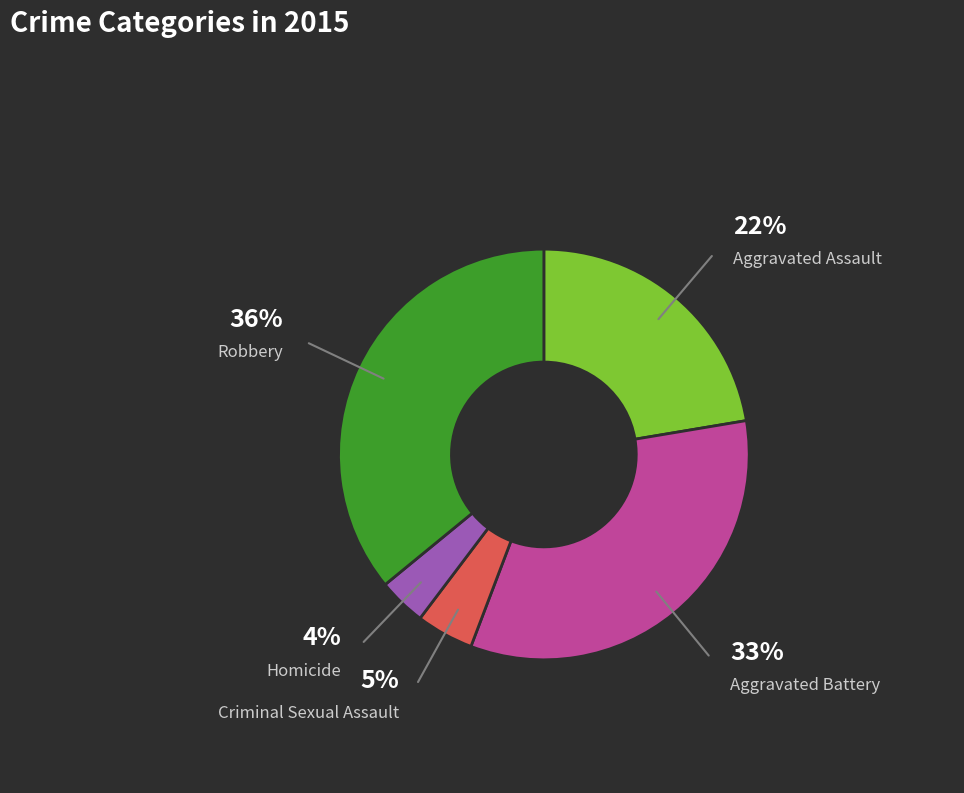

The Aggravated Assault slice represents 11% of the pie. True or false?

False